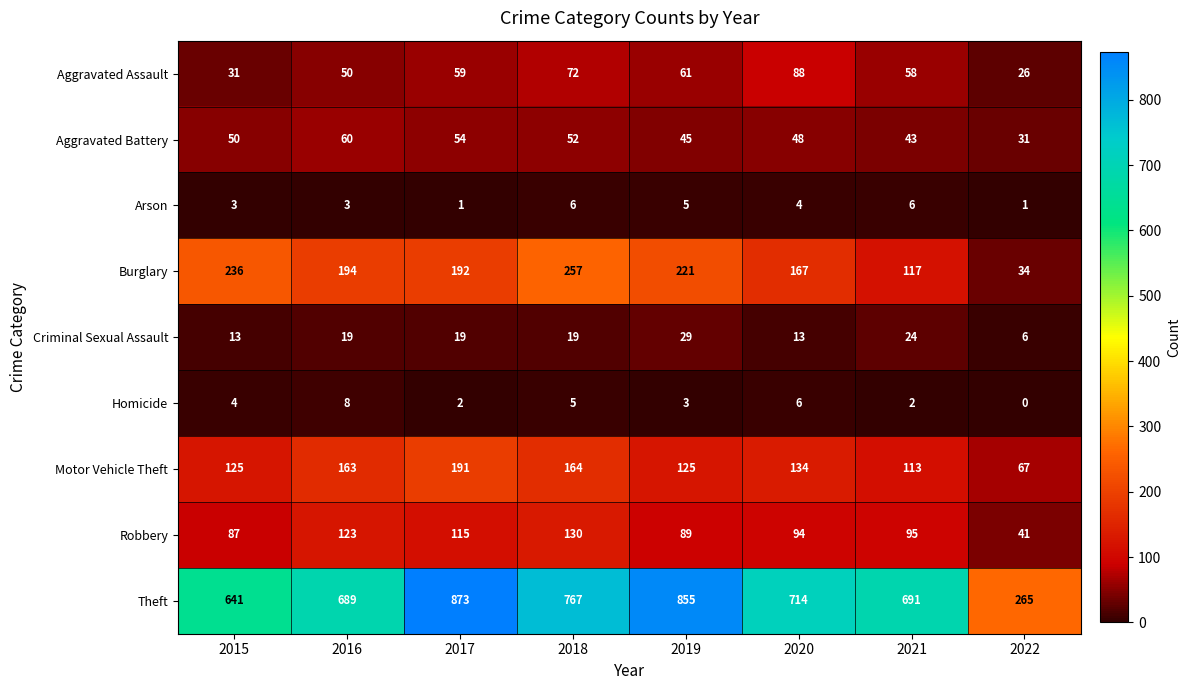

At which category is the sum across all series the highest?

2017